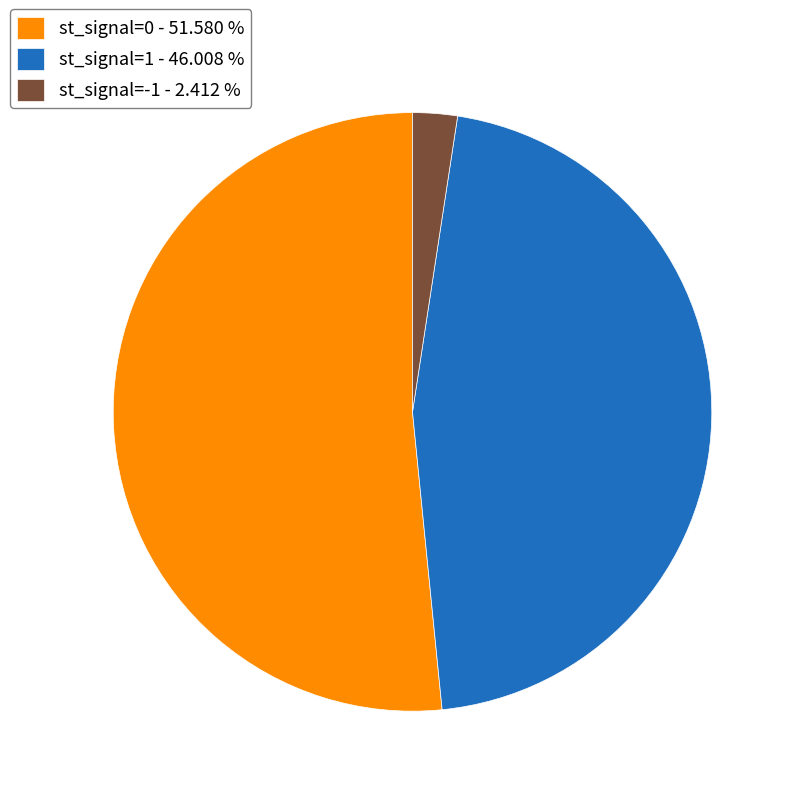

How many segments does this pie chart have?

3